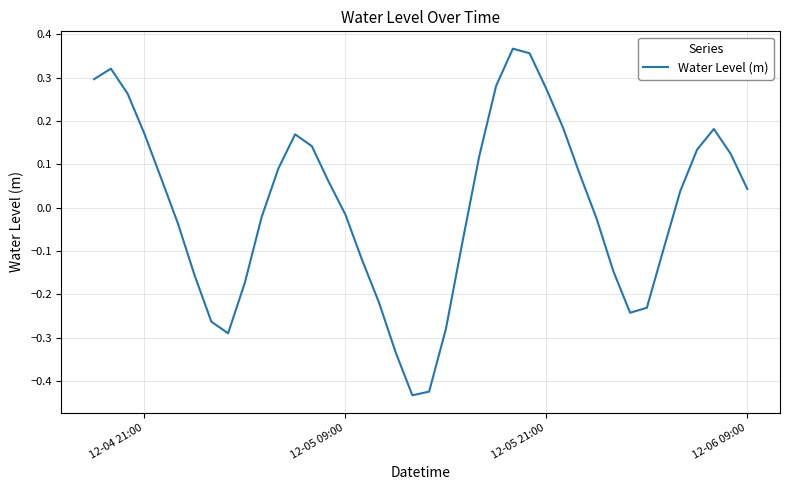

Does the chart display data point markers on the line(s)?

No